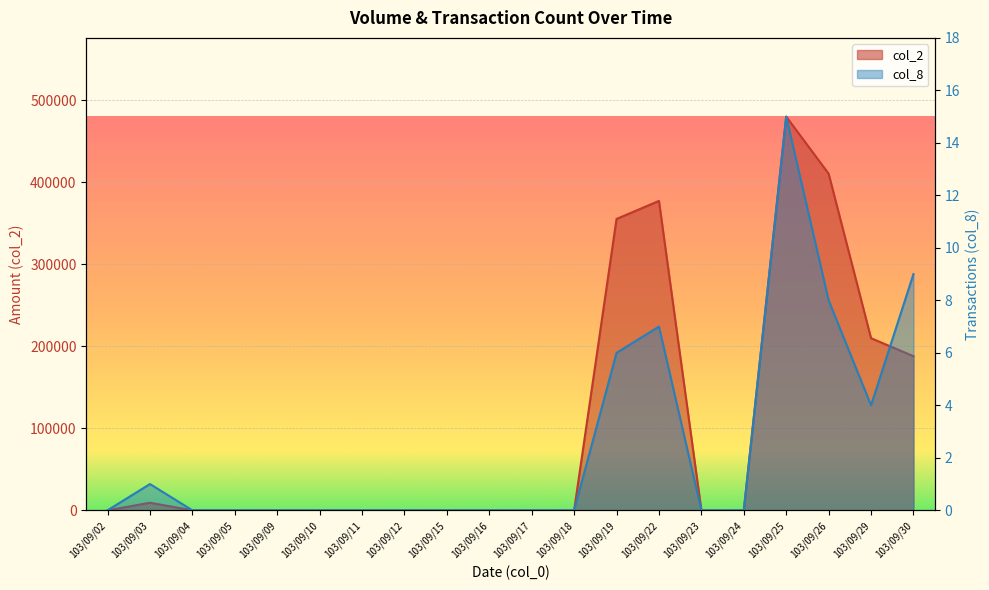

Which category has the lowest value in the col_8 series?

103/09/02